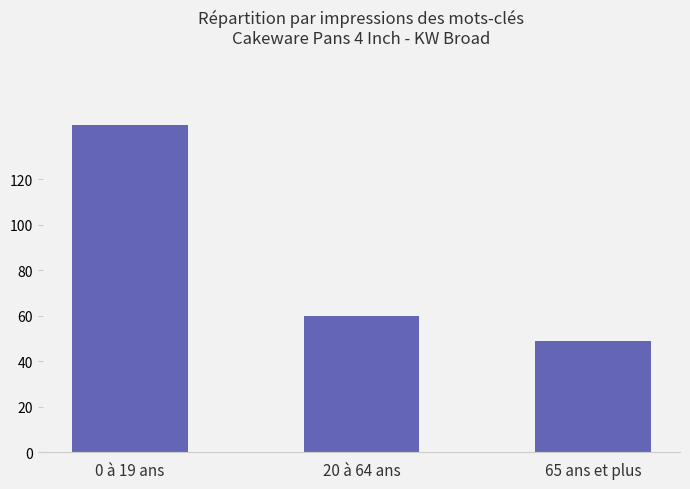

What is the difference between the maximum and minimum values?

95